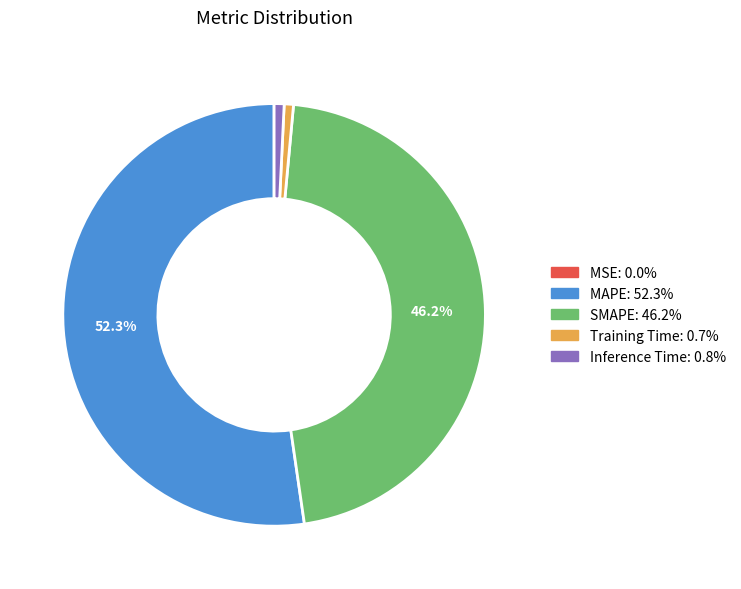

Which category has the biggest portion of the pie?

MAPE